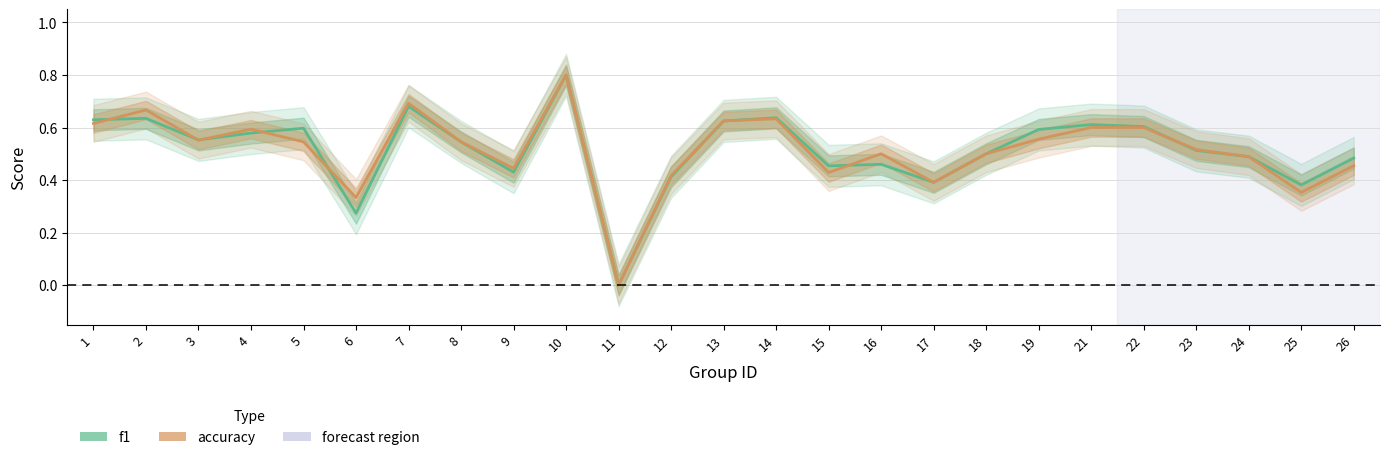

Rank the series by their maximum value, from highest to lowest.

f1, accuracy